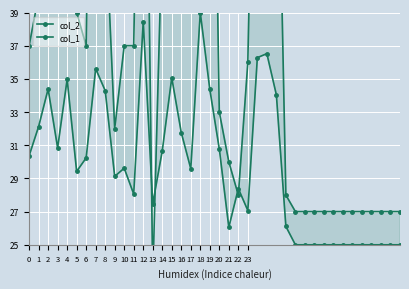

What is the sum of the col_2 values at 10 and 4?

64.6